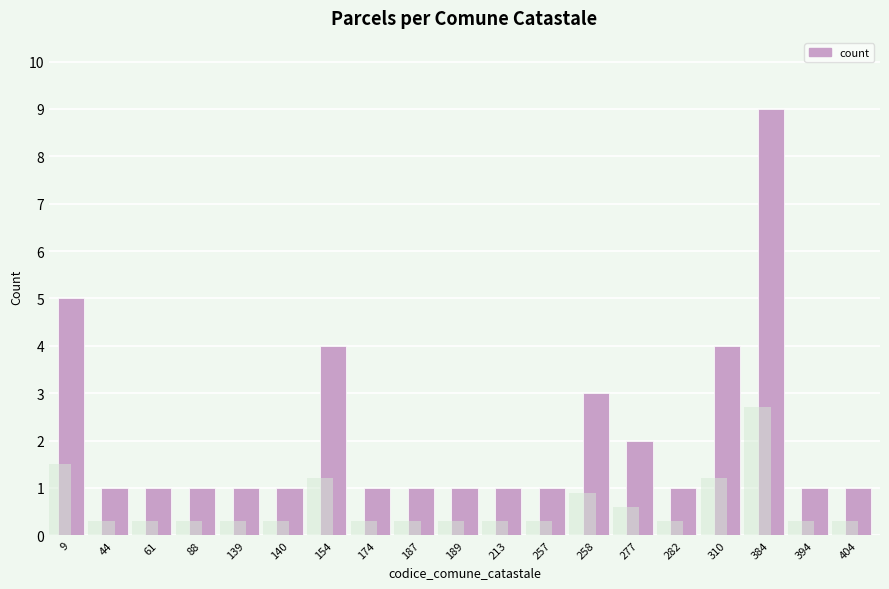

What is the average value?

2